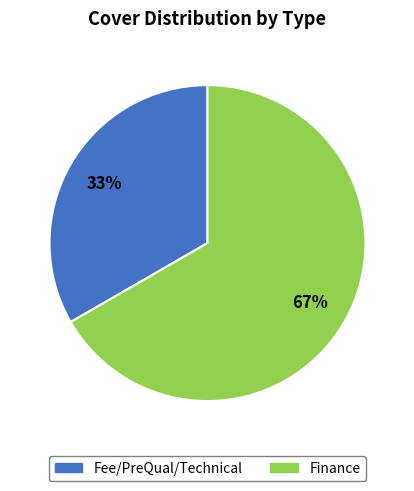

What is the largest slice in the pie chart?

Finance